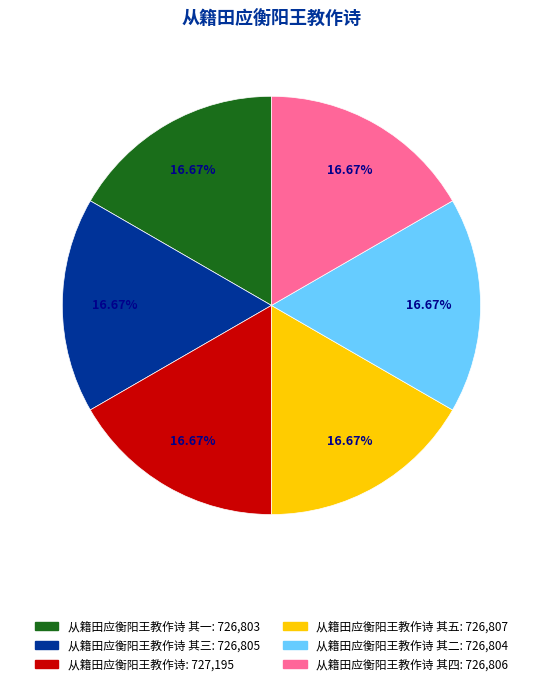

Is there a majority slice in this chart?

No